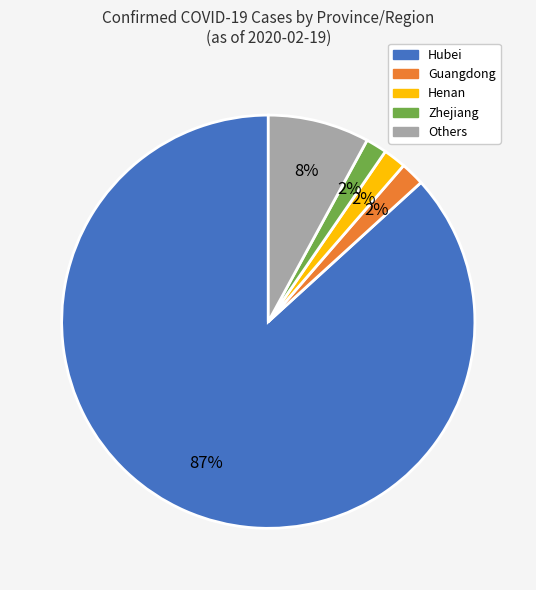

To the nearest percent, what is the average slice percentage?

20%